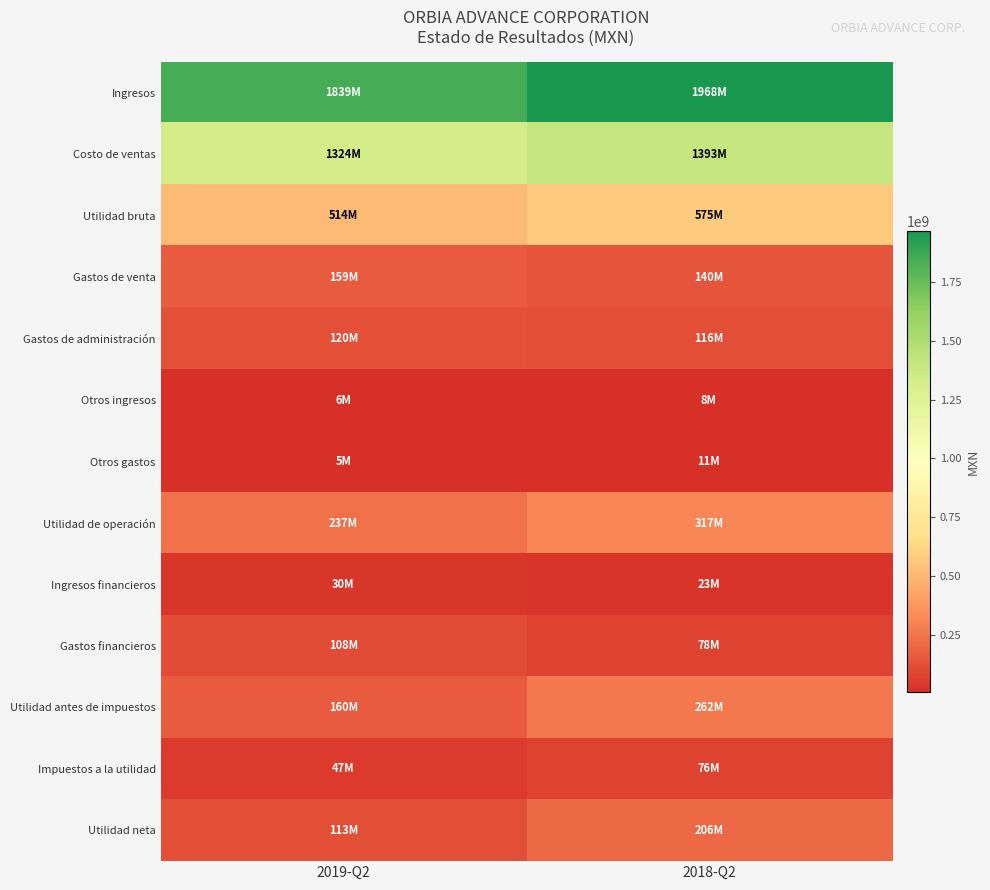

Between 2019-Q2 and 2018-Q2, which series saw the biggest shift?

Ingresos